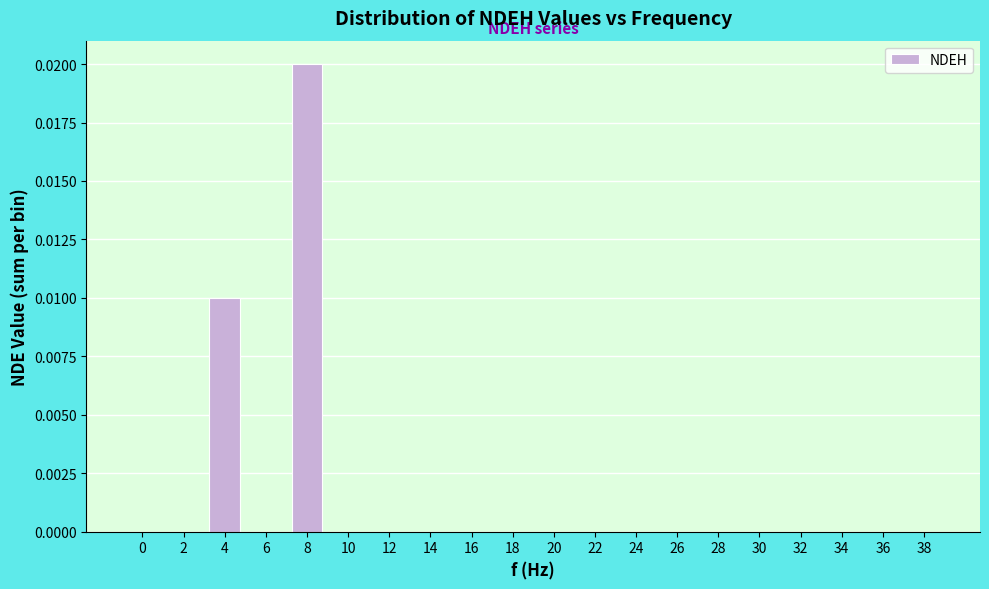

Is it true that the value at 14 is 0.0?

True